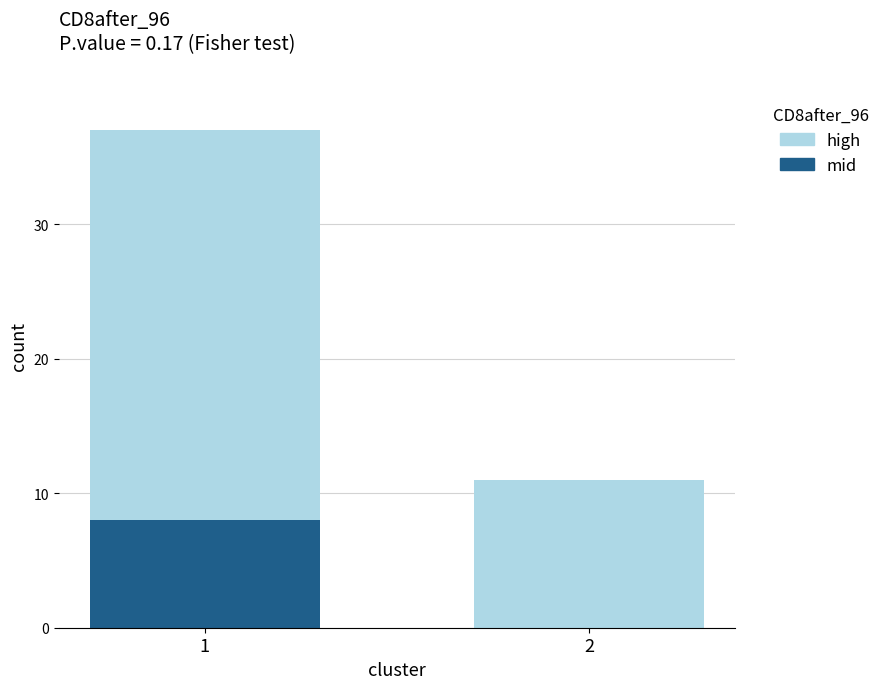

What is the sum of the mid values at 1 and 2?

8